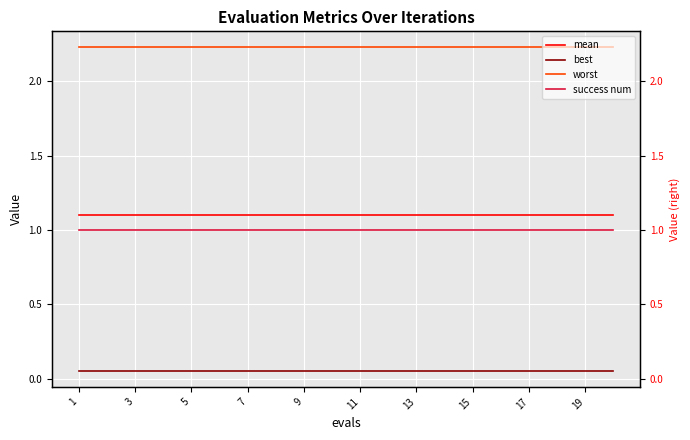

What is the value of the success num point at the 9th from the left?

1.0